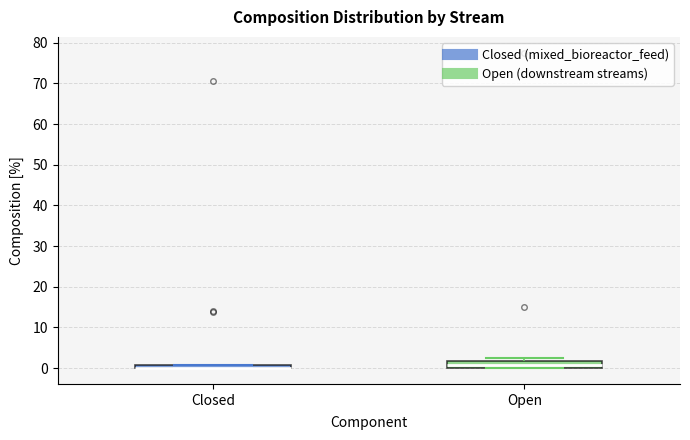

Which box is the tallest, from its lower edge to its upper edge?

Open